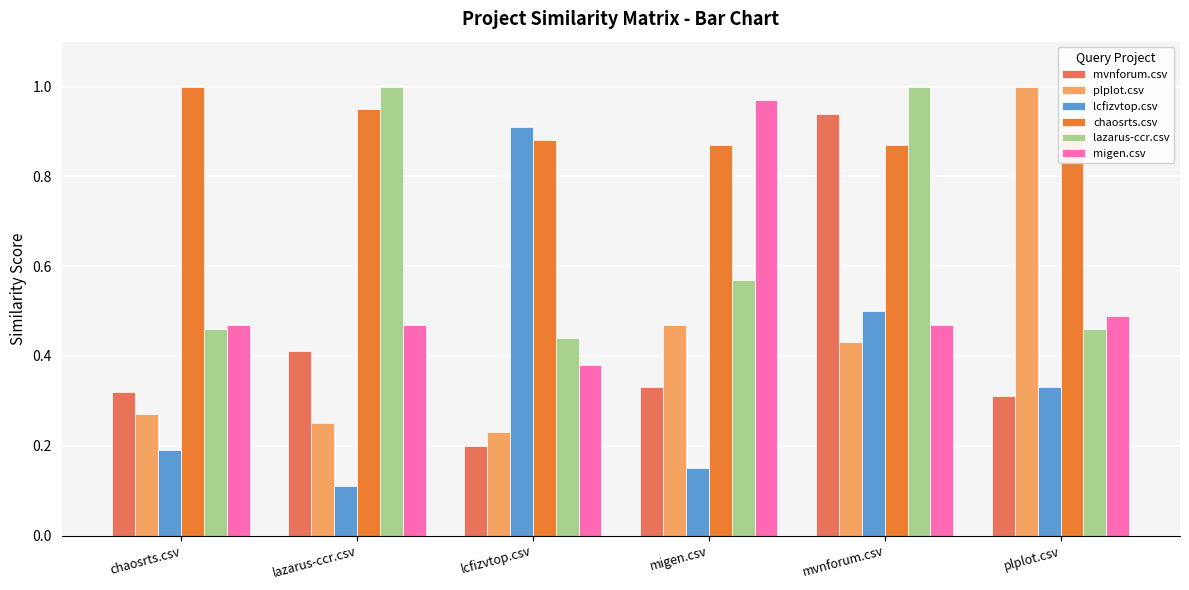

Is it true that chaosrts.csv equals 0.9 at migen.csv?

True